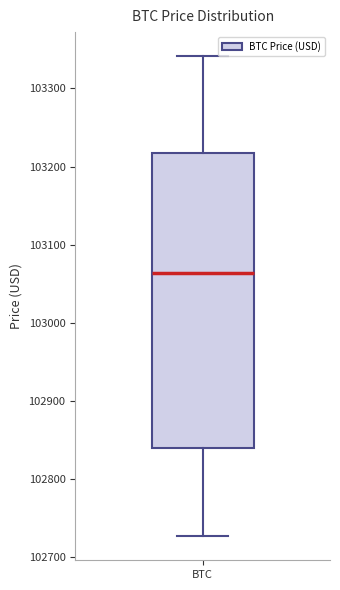

Read this box plot against the y-axis: the position of the median line, the range covered by the box, and the ends of both whiskers. The values are not printed on the chart, so give them approximately, as read against the axis.

median 103060, box 102840 to 103220, whiskers 102730 to 103340